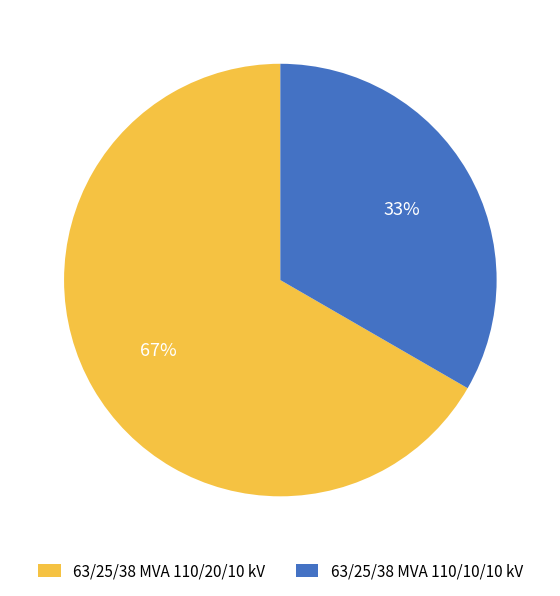

To the nearest percent, what is the combined percentage of 63/25/38 MVA 110/10/10 kV and 63/25/38 MVA 110/20/10 kV?

100%